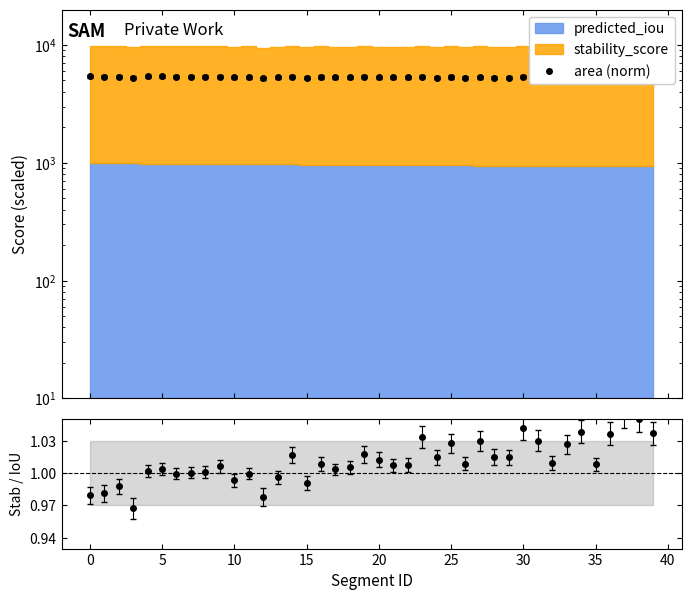

What is the value of the stability_score / predicted_iou point at the 9th from the left?

1.0